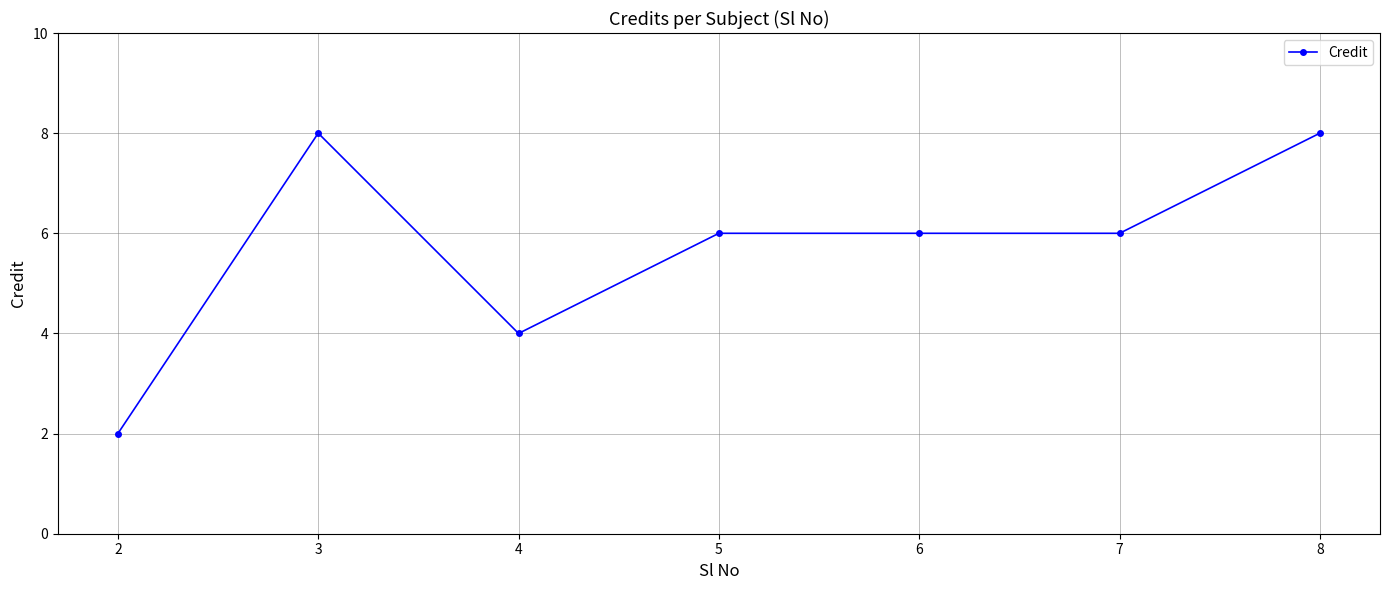

What is the greatest value displayed?

8